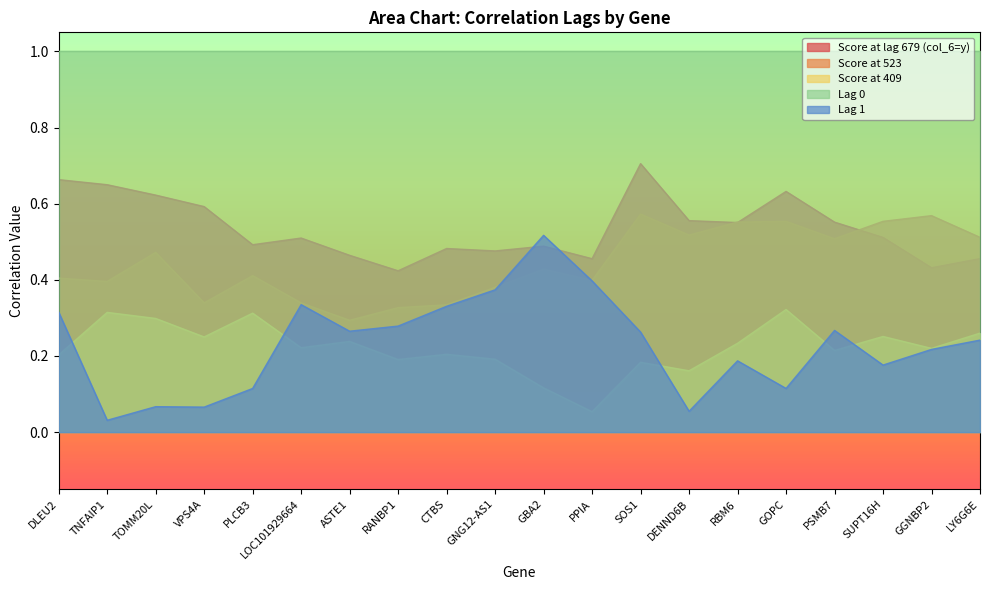

What is the average value of the col_4 series?

0.2